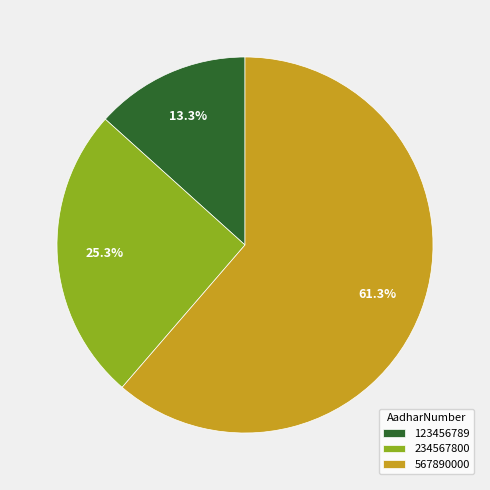

Combined, do 234567800 and 123456789 account for over 50%?

No